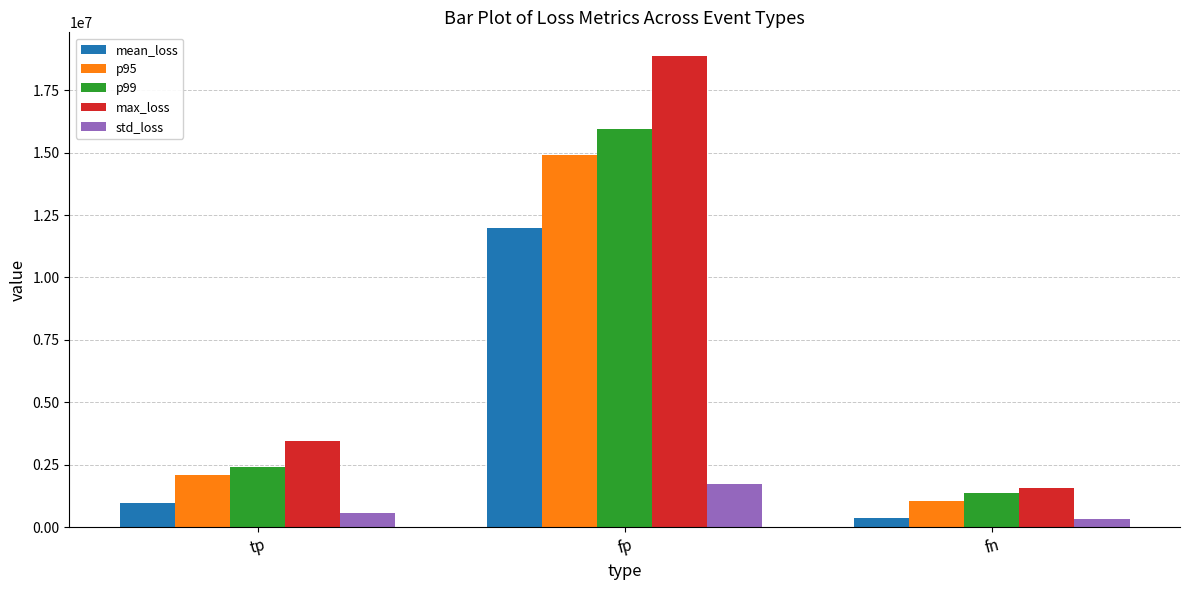

What is the difference between the highest and lowest values at fp?

17119171.4